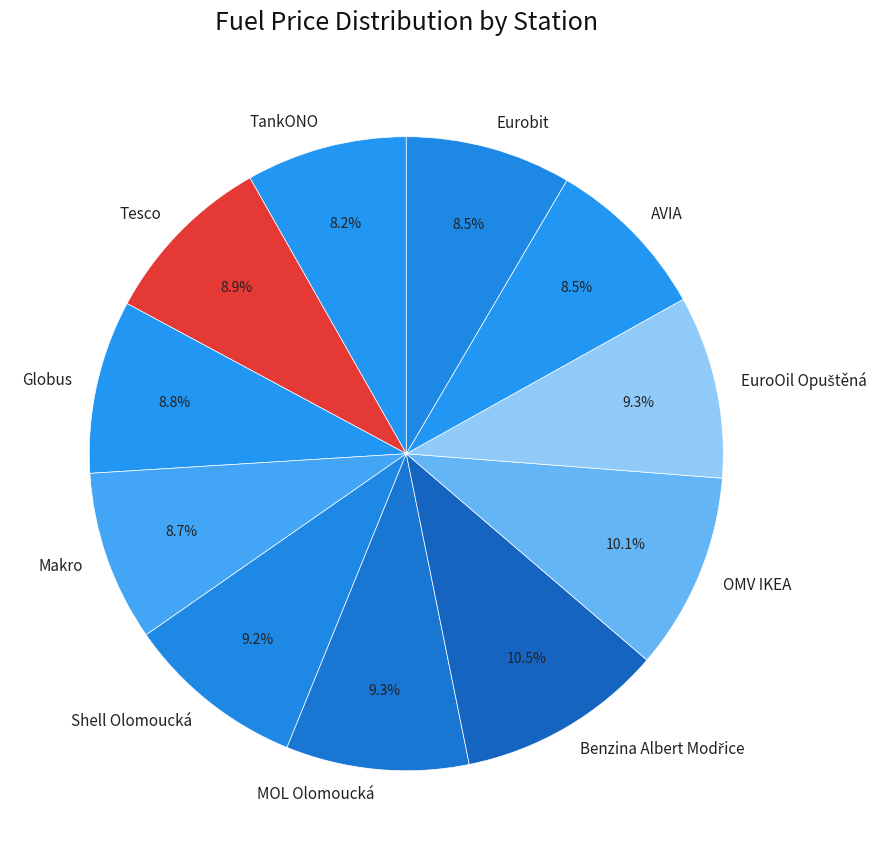

Is there any slice that represents more than half of the pie?

No